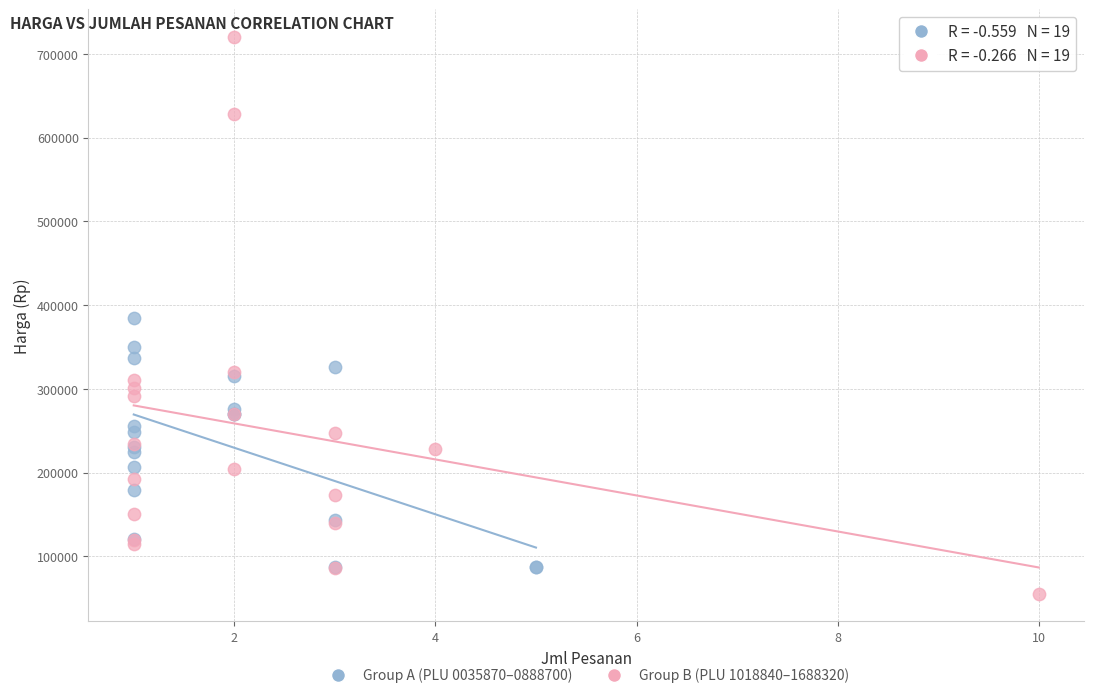

Which series has the widest spread of Y values?

Group B (PLU 1018840–1688320)